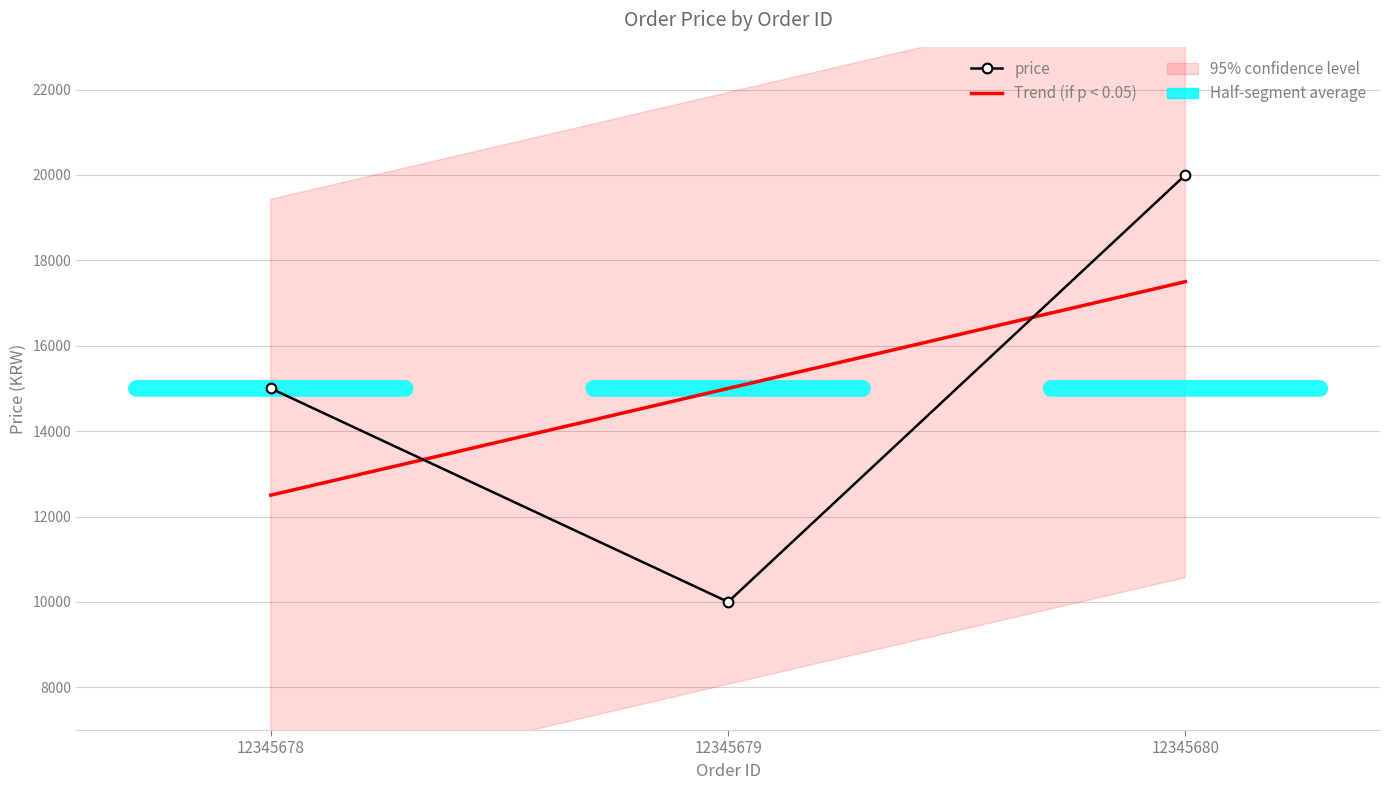

Which has a higher value, 12345679 or 12345680?

12345680